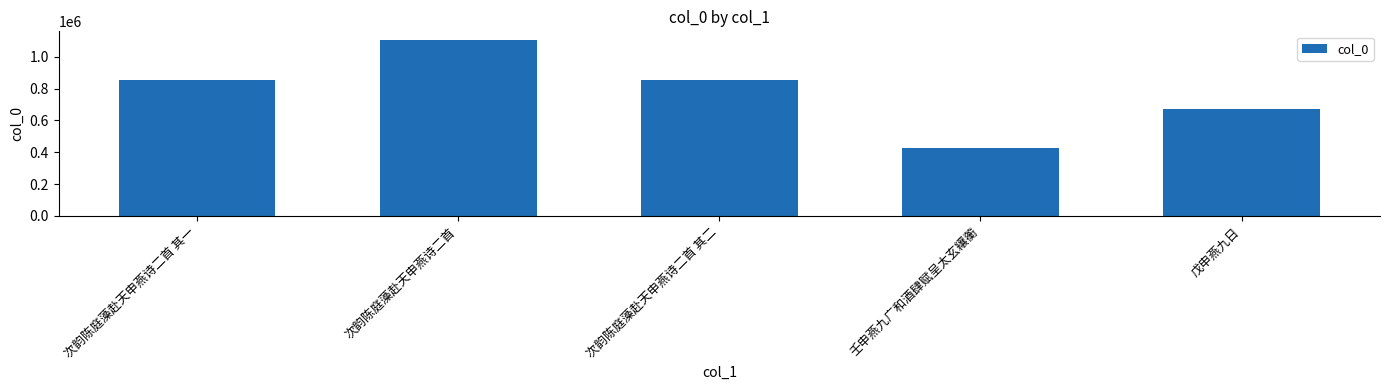

The chart shows a value of 495189 at 次韵陈庭藻赴天申燕诗二首 其一. True or false?

False